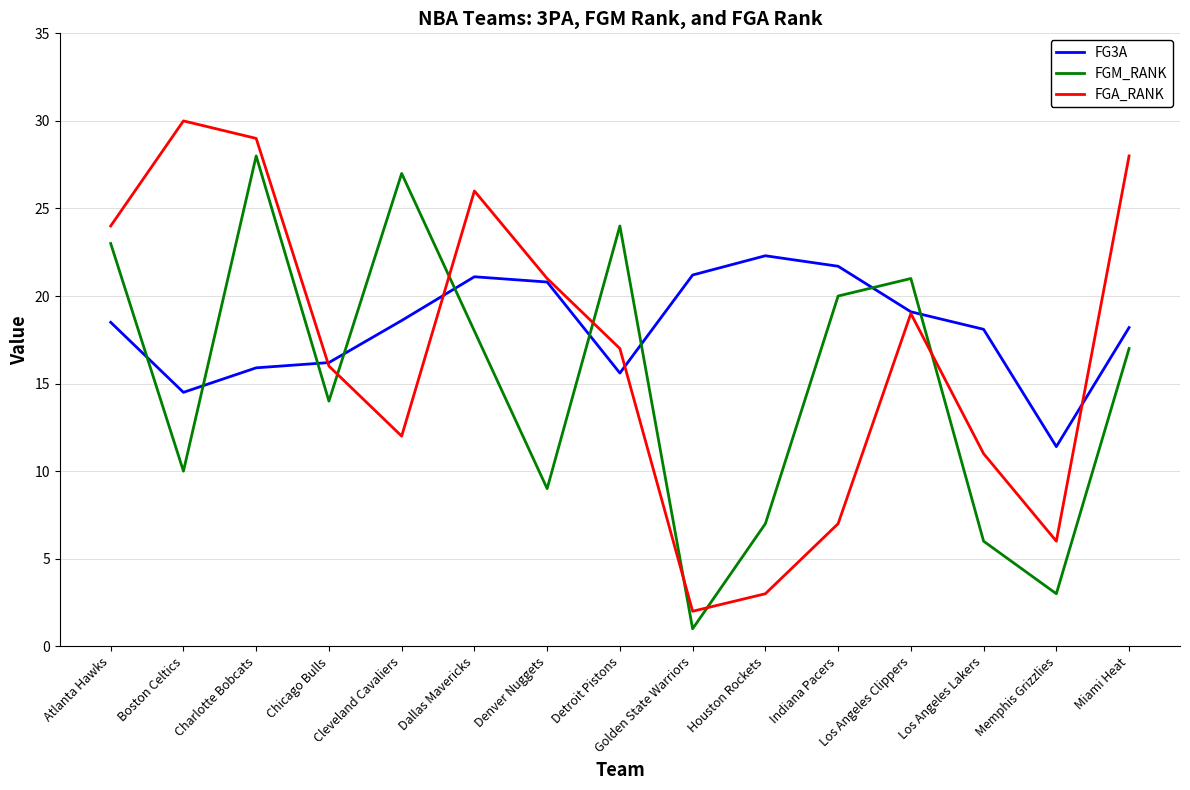

Which label corresponds to the largest value in the chart?

Boston Celtics